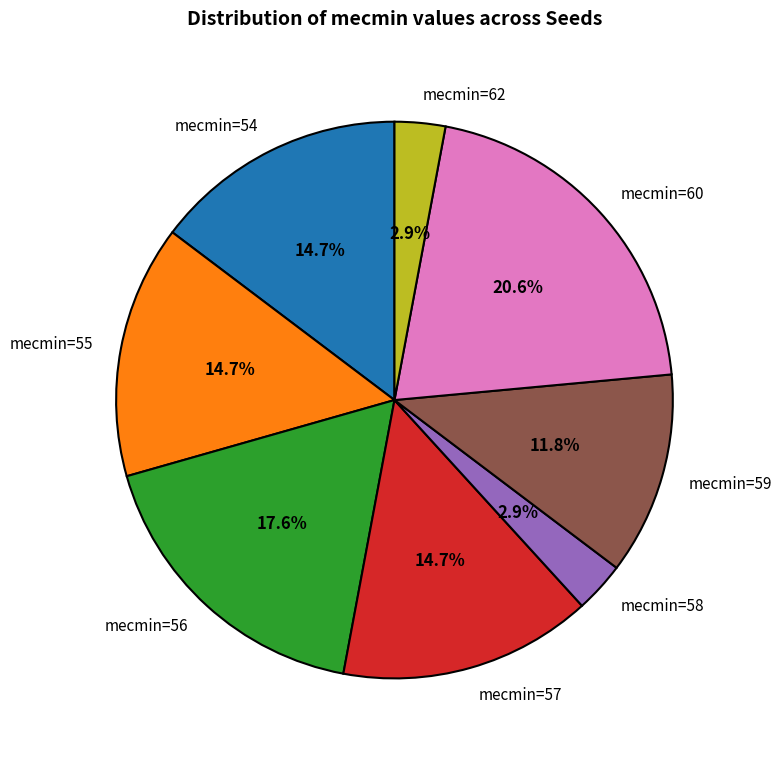

Does any single category account for the majority?

No